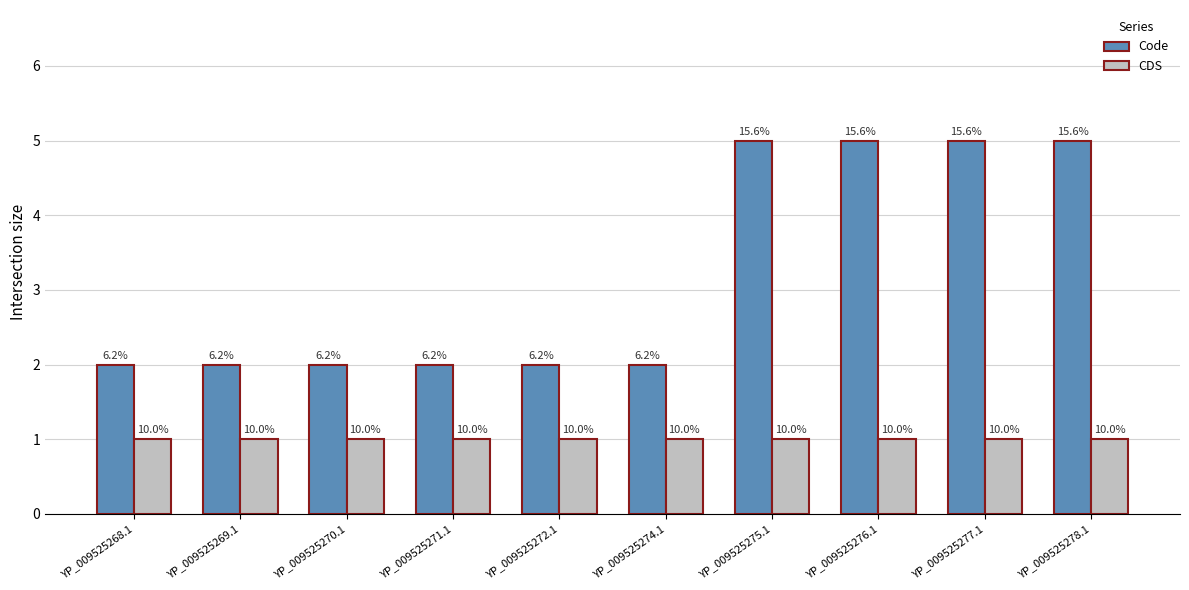

List the series in order of their overall mean, lowest first.

CDS, Code